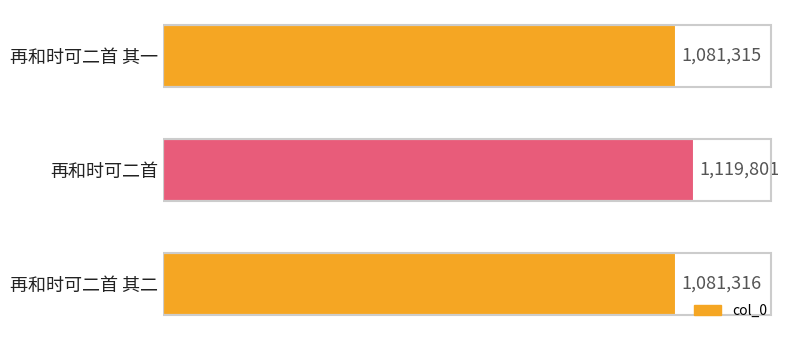

Rank the categories by value from lowest to highest.

再和时可二首 其一, 再和时可二首 其二, 再和时可二首